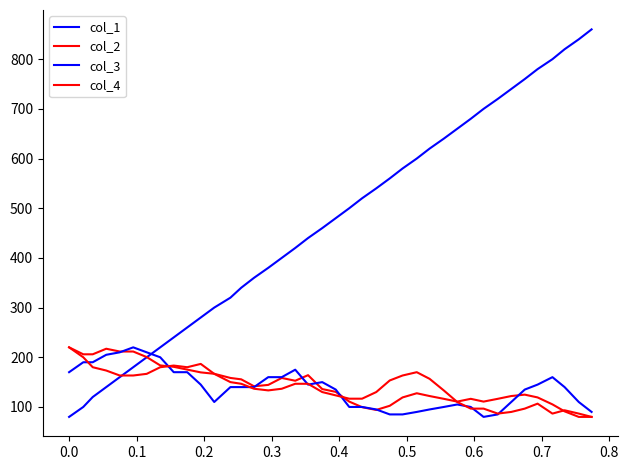

Is this an area chart (filled region under the line)?

No